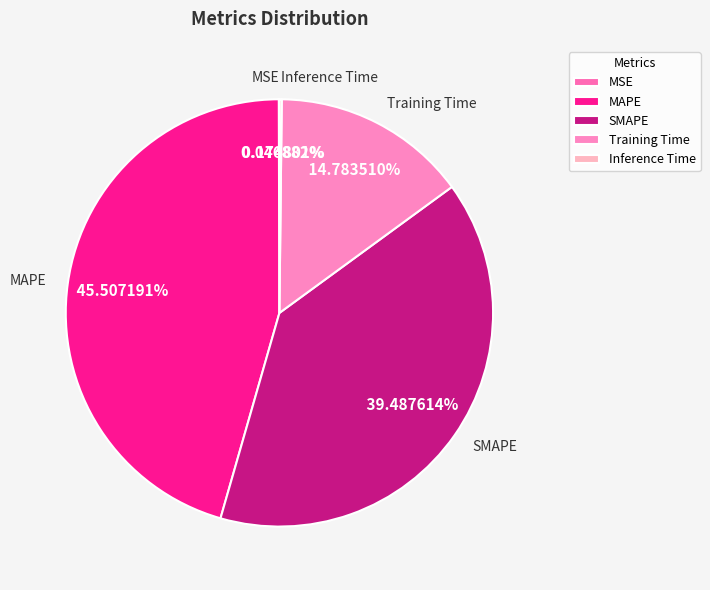

Is the sum of Training Time and SMAPE greater than half?

Yes